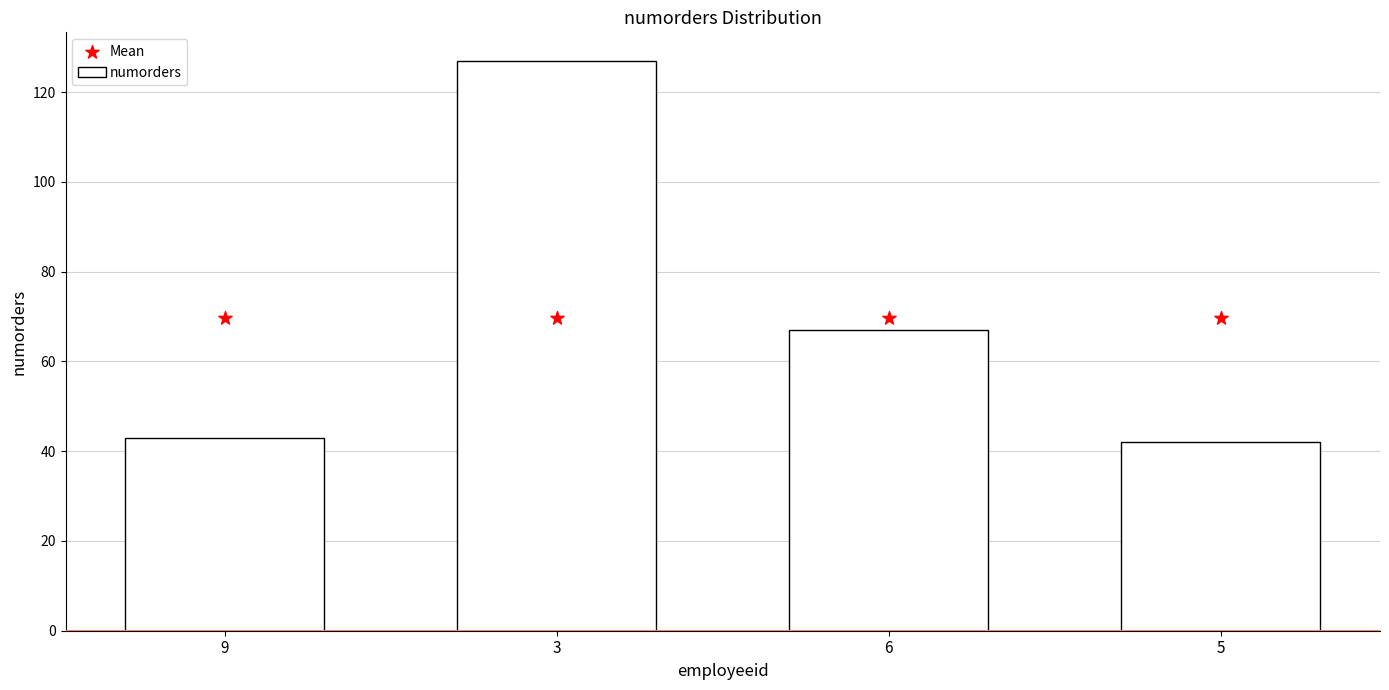

Which series has the largest Y range (max minus min)?

numorders